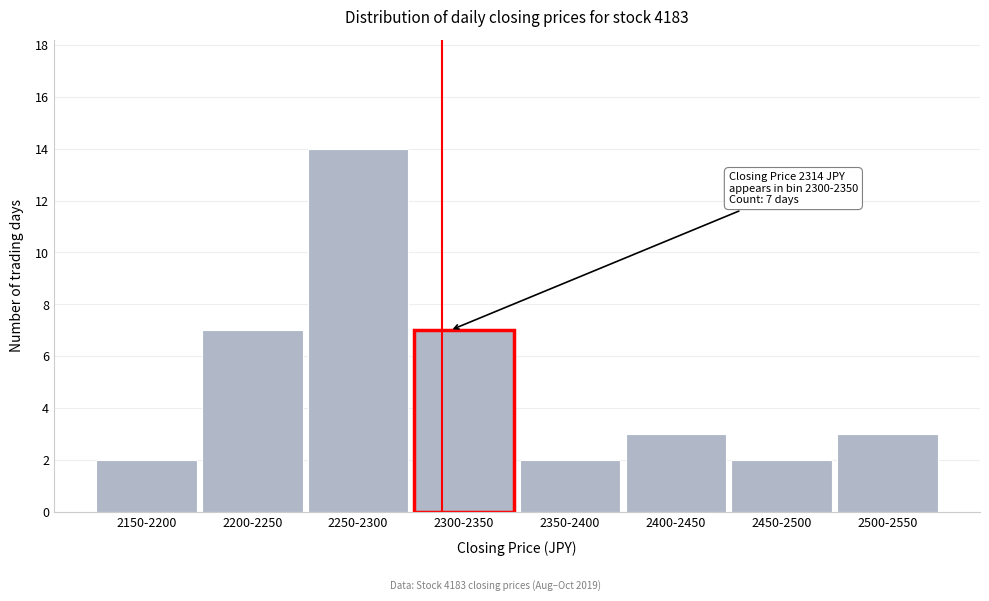

Reading left to right, what are all the values shown in this chart?

2150-2200=2	2200-2250=7	2250-2300=14	2300-2350=7	2350-2400=2	2400-2450=3	2450-2500=2	2500-2550=3